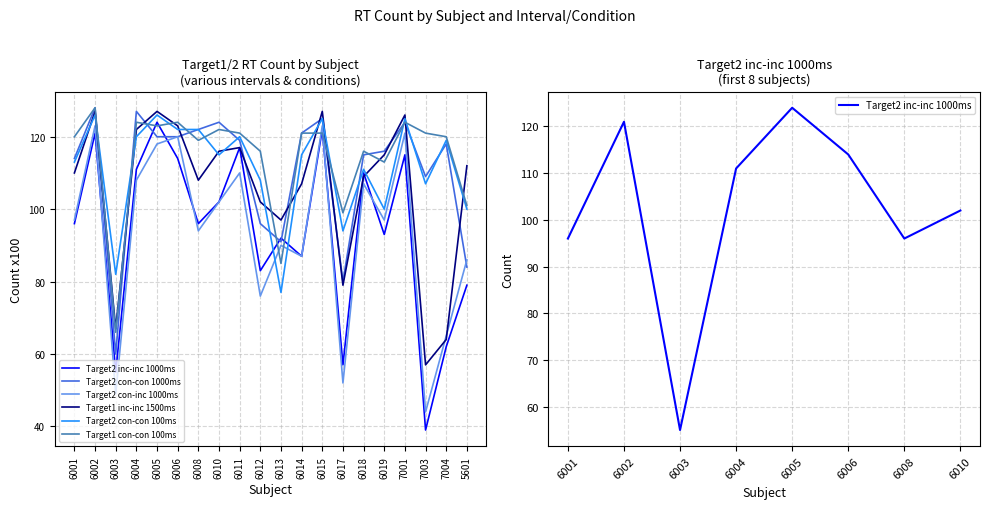

At 7003, list the series in order from largest to smallest.

Target1 con-con 100ms, Target2 con-con 1000ms, Target2 con-con 100ms, Target1 inc-inc 1500ms, Target2 con-inc 1000ms, Target2 inc-inc 1000ms